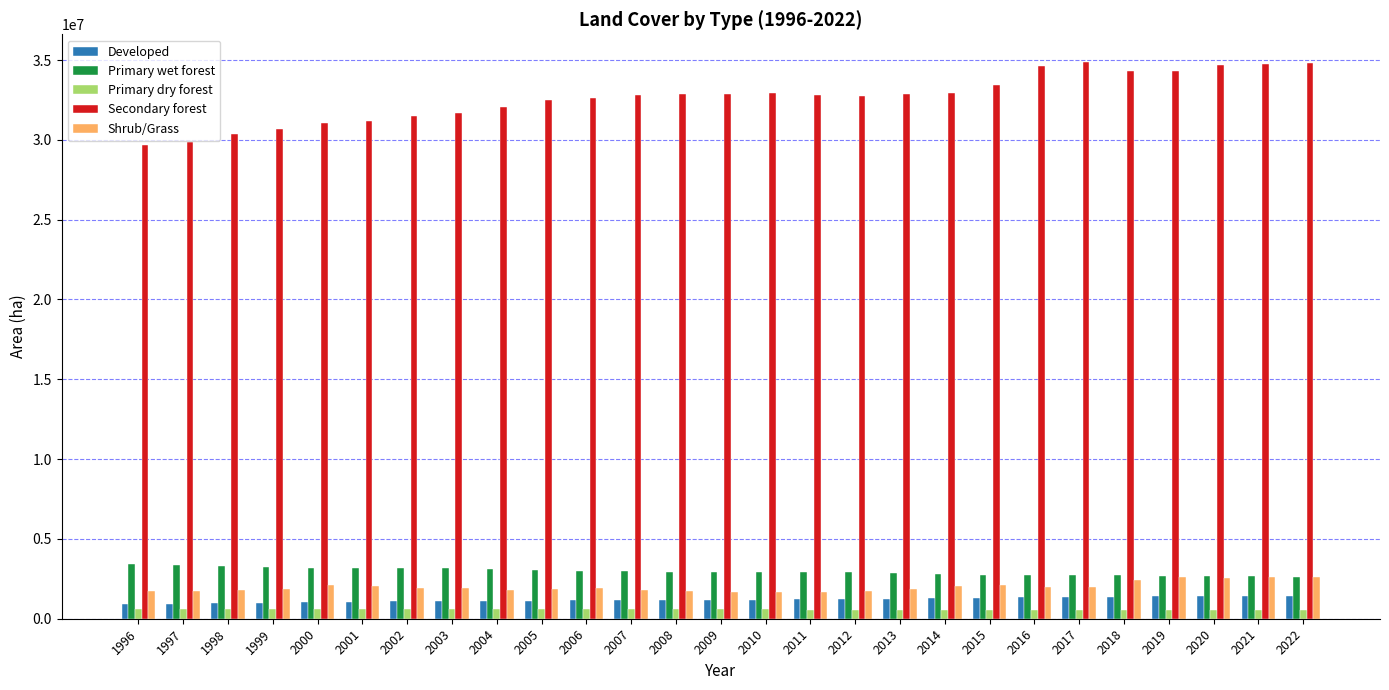

What is the total value across all series at 2020?

41929251